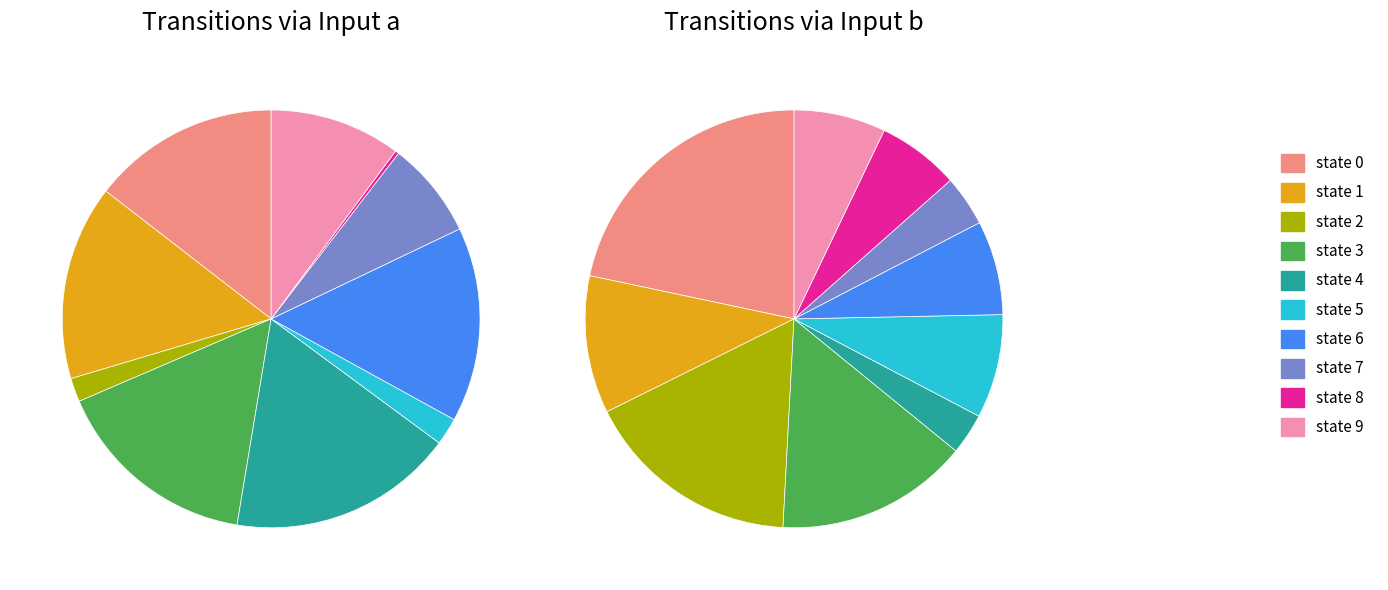

To the nearest percent, what percentage of the pie is state 1?

11%